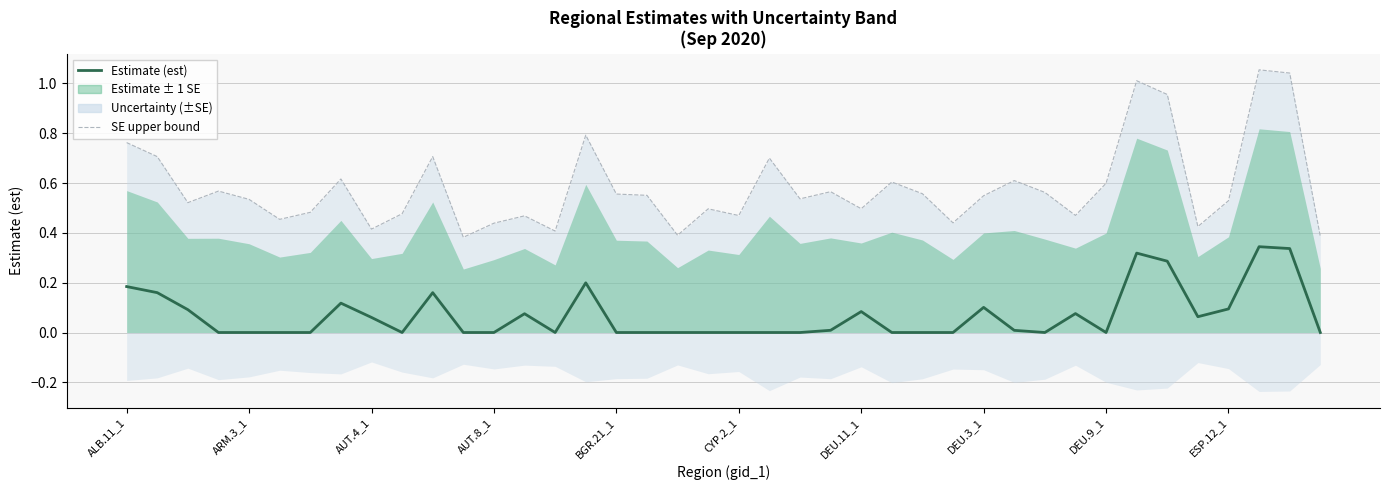

At which category is the sum across all series the highest?

37